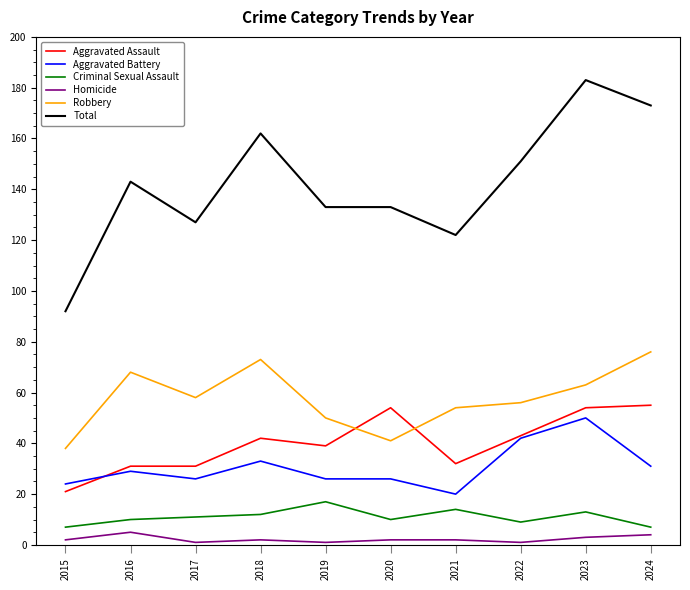

Is the value of Criminal Sexual Assault at 2022 greater than the value of Homicide at 2016?

Yes